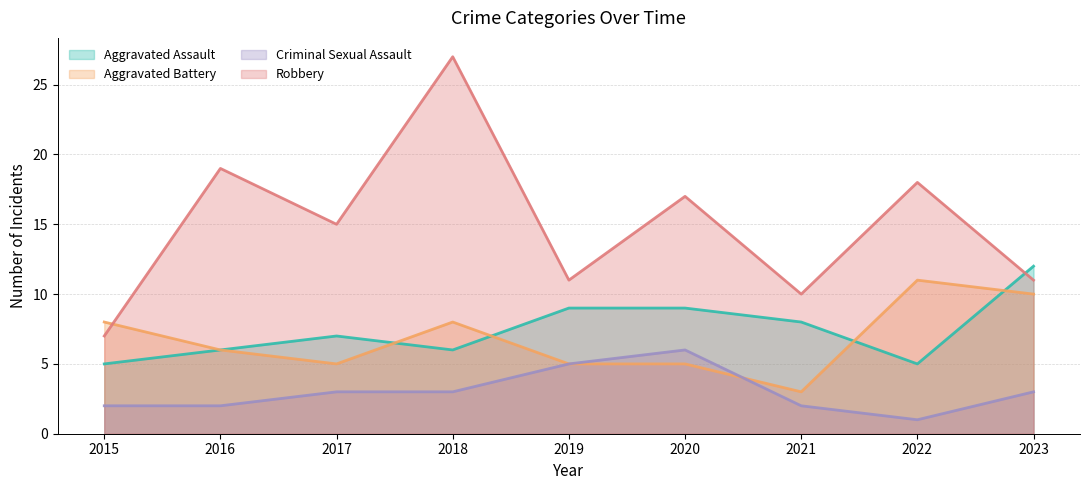

List the series in order of their peak value, lowest first.

Criminal Sexual Assault, Aggravated Battery, Aggravated Assault, Robbery